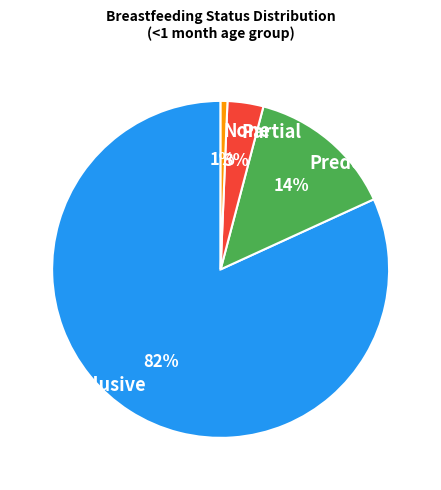

Do Partial and Exclusive together represent more than half of the pie?

Yes